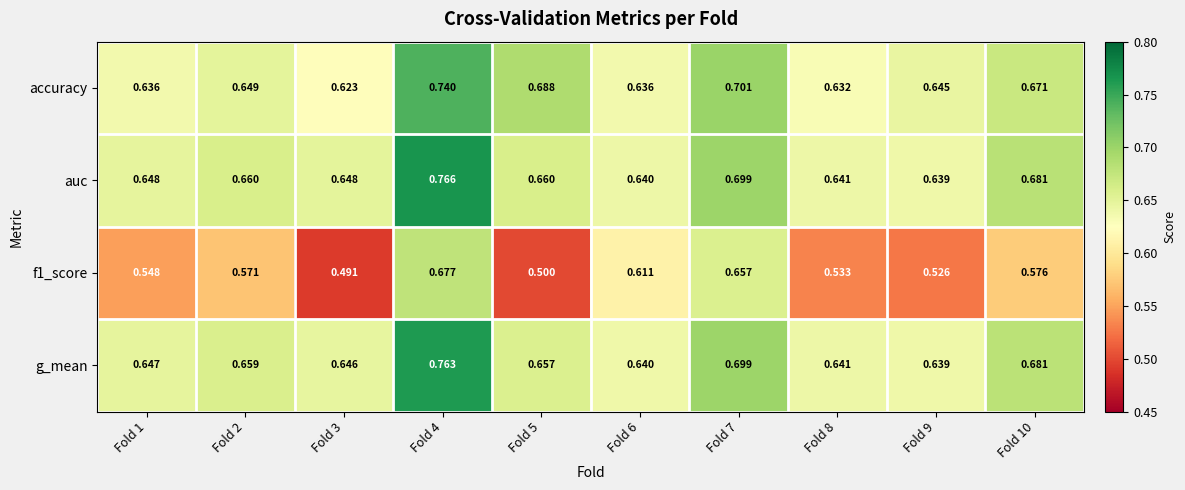

Is the value of g_mean at Fold 9 greater than the value of auc at Fold 5?

No